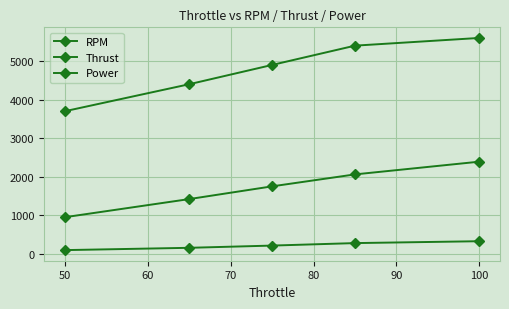

Does the chart have visible grid lines?

Yes